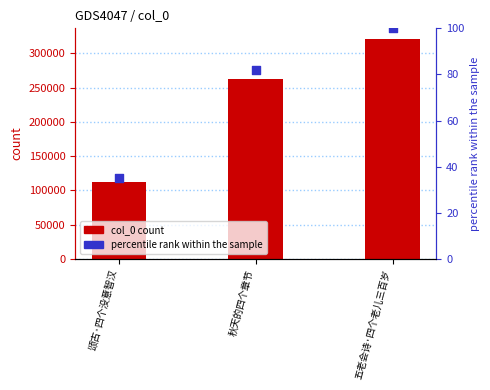

What are all the series names shown in the legend?

col_0 count, percentile rank within the sample